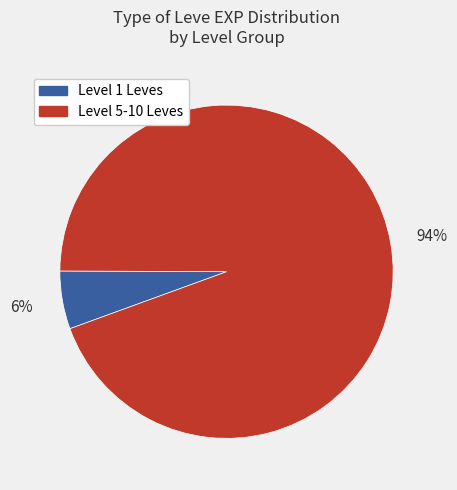

Is there any slice that represents more than half of the pie?

Yes